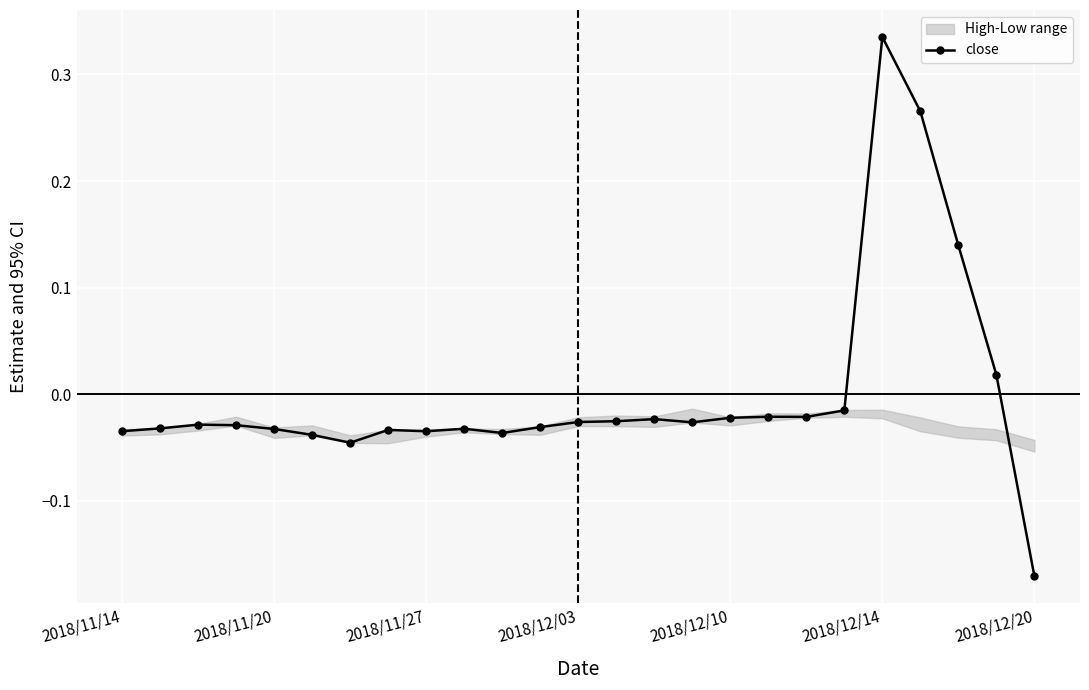

True or false: close has more than 2 interior local peaks.

True